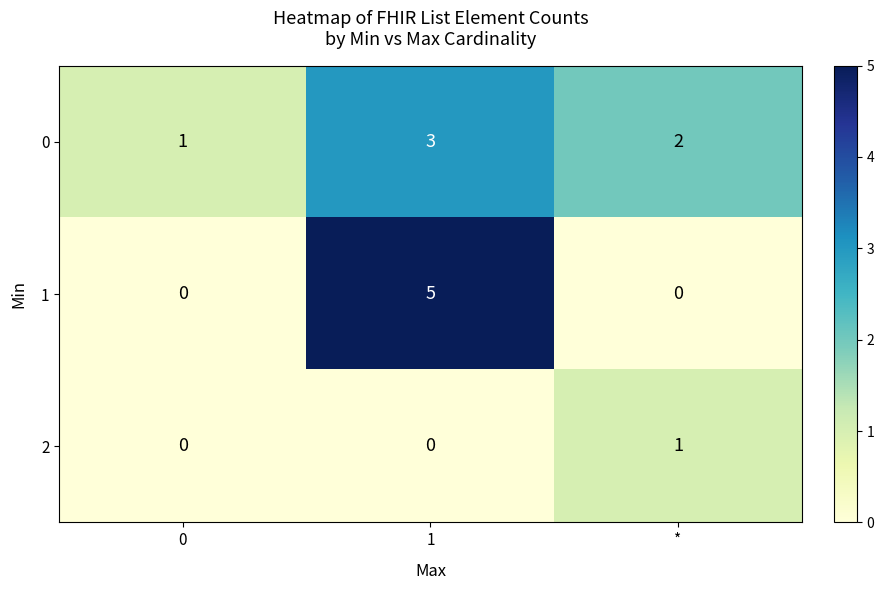

Count the number of data series in this chart.

3